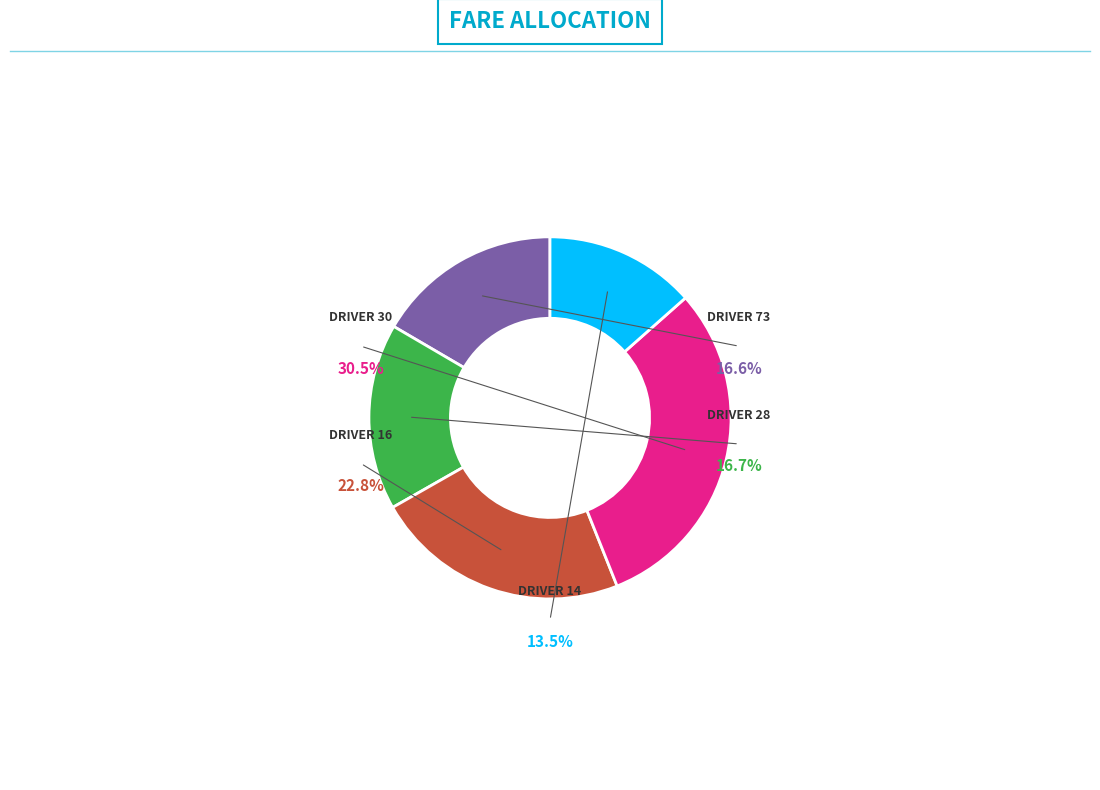

Is the sum of Driver 14 and Driver 73 greater than half?

No